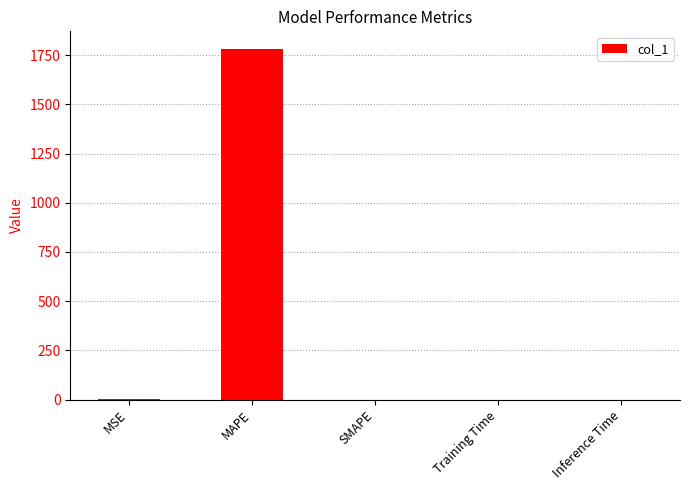

What is the average value?

356.5